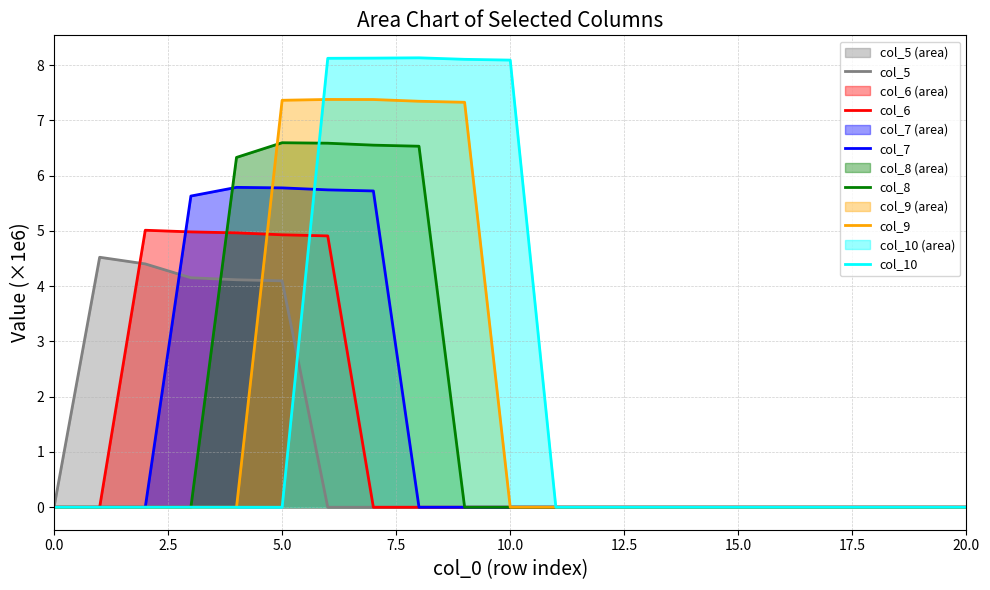

The col_6 series shows 0.0 at 12. True or false?

True